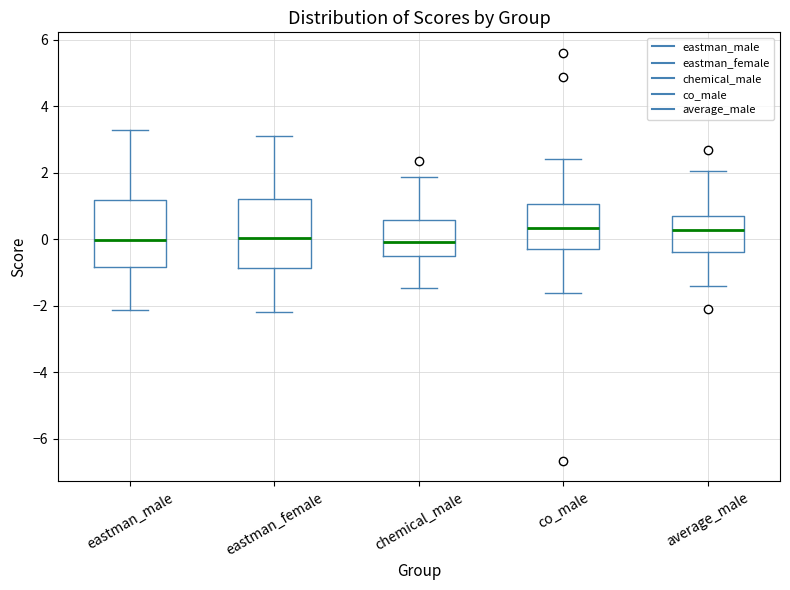

Reading left to right, read every box against the y-axis: the position of its median line, the range the box covers, and the ends of its whiskers. The values are not printed on the chart, so give them approximately, as read against the axis.

eastman_male: median 0.0, box -0.8 to 1.2, whiskers -2.2 to 3.2
eastman_female: median 0.0, box -0.8 to 1.2, whiskers -2.2 to 3.0
chemical_male: median 0.0, box -0.4 to 0.6, whiskers -1.4 to 1.8
co_male: median 0.4, box -0.2 to 1.0, whiskers -1.6 to 2.4
average_male: median 0.2, box -0.4 to 0.8, whiskers -1.4 to 2.0